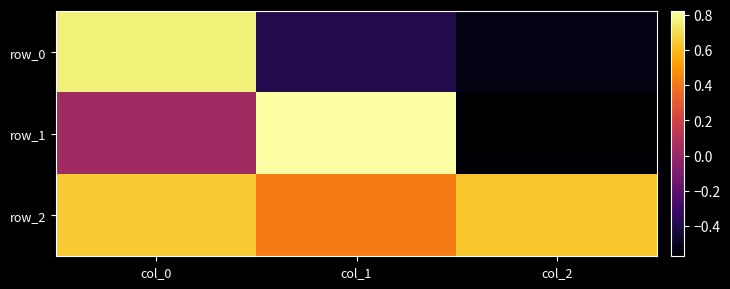

Where is row_1 nearest to the value 0?

col_0